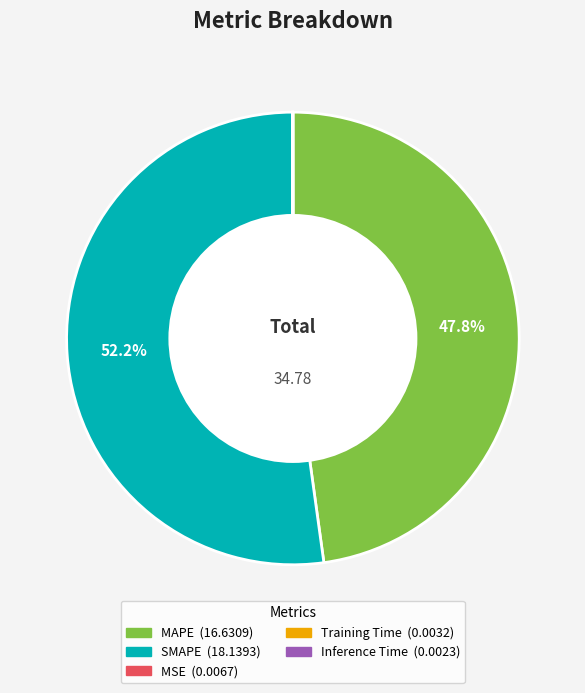

What is the majority slice?

SMAPE